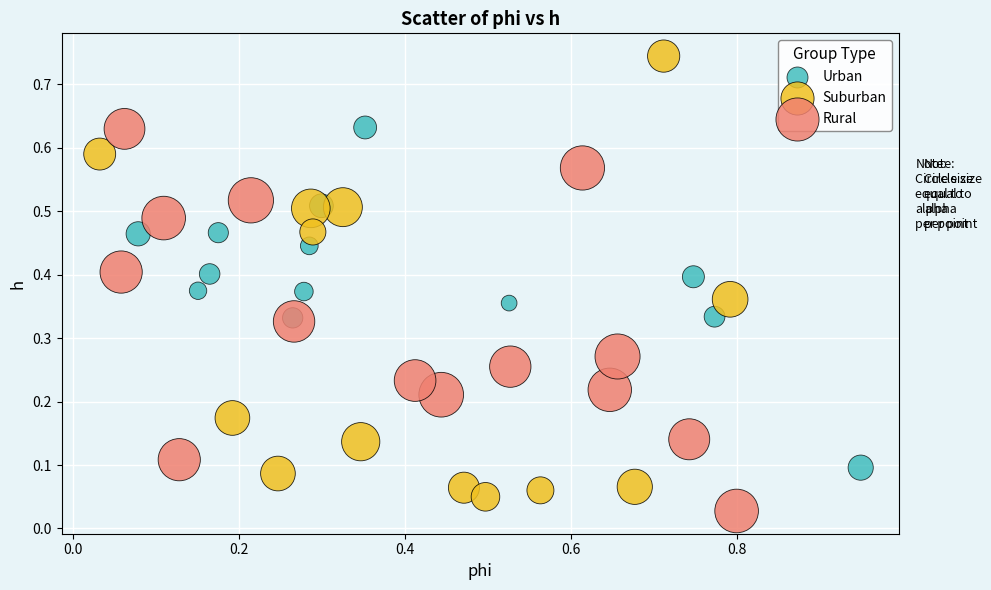

Which series has the largest Y range (max minus min)?

Suburban